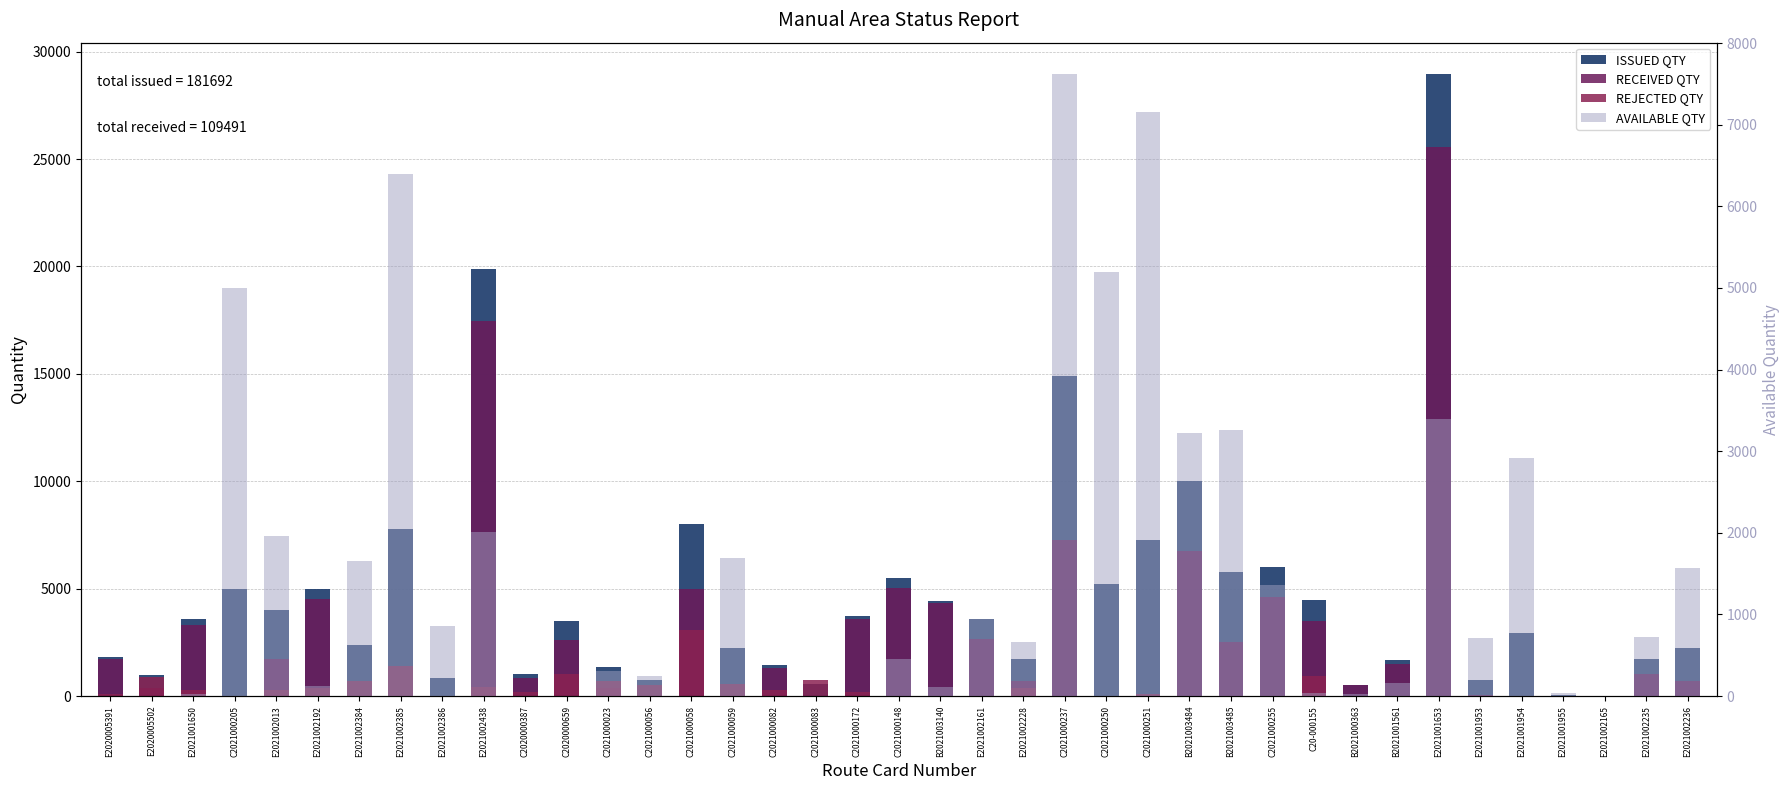

How many data points in ISSUED QTY are less than 3500?

19